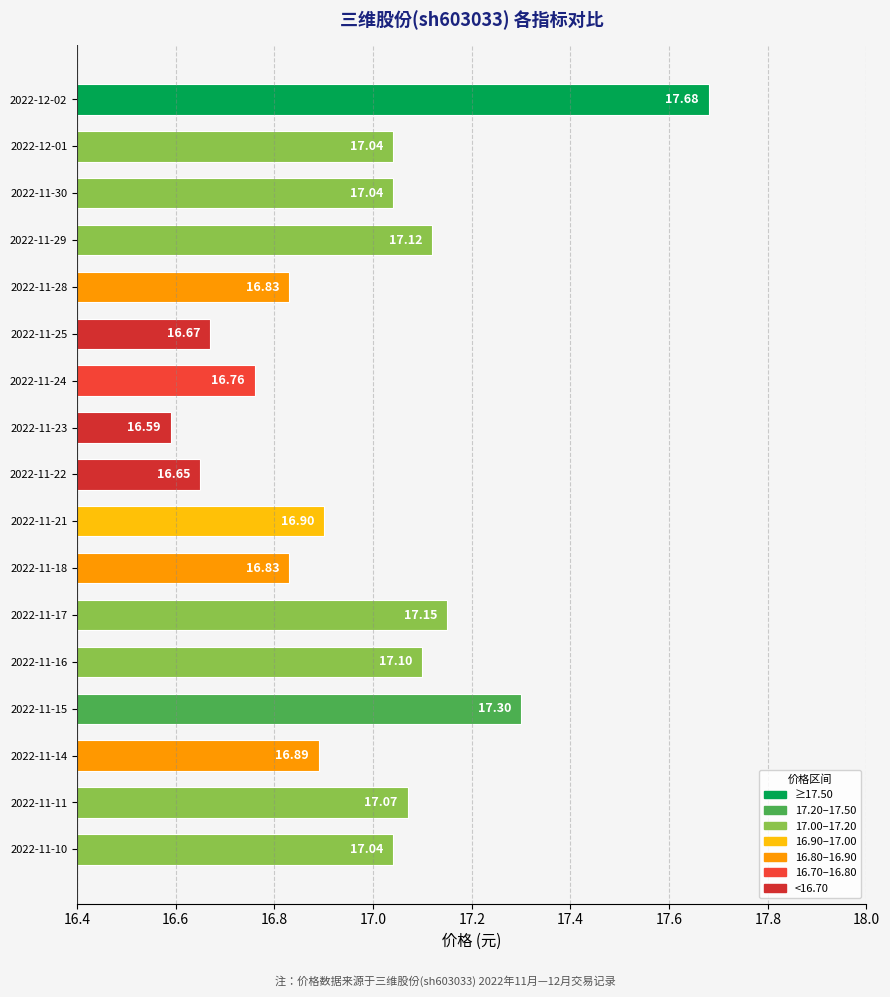

How many data points does each series have?

17